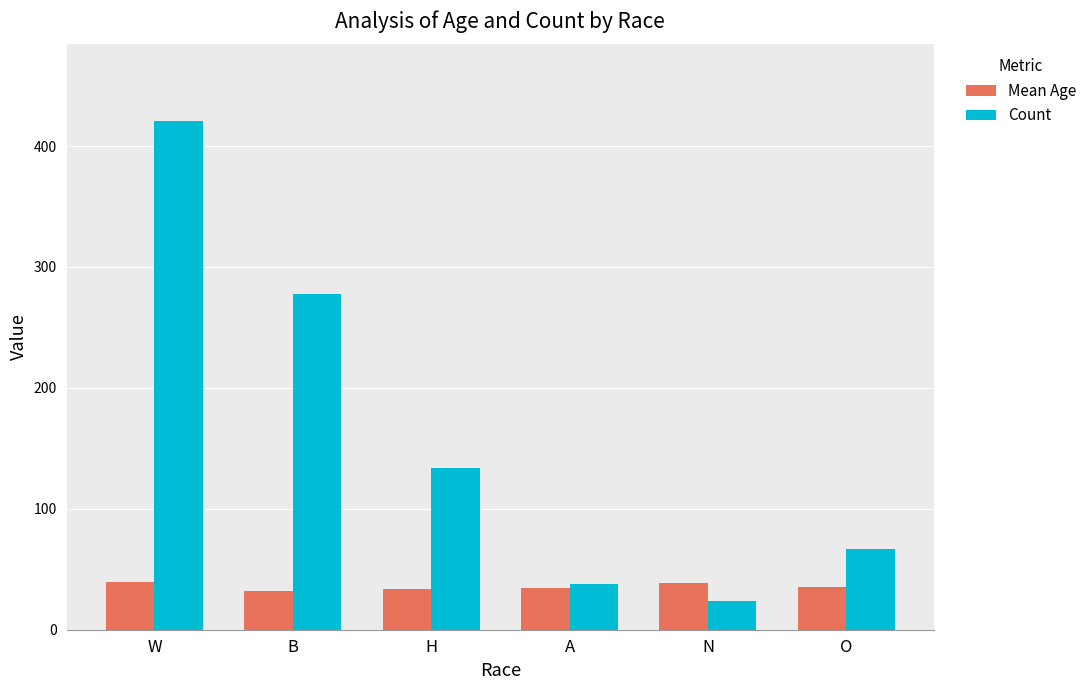

Does the chart contain any negative values?

No